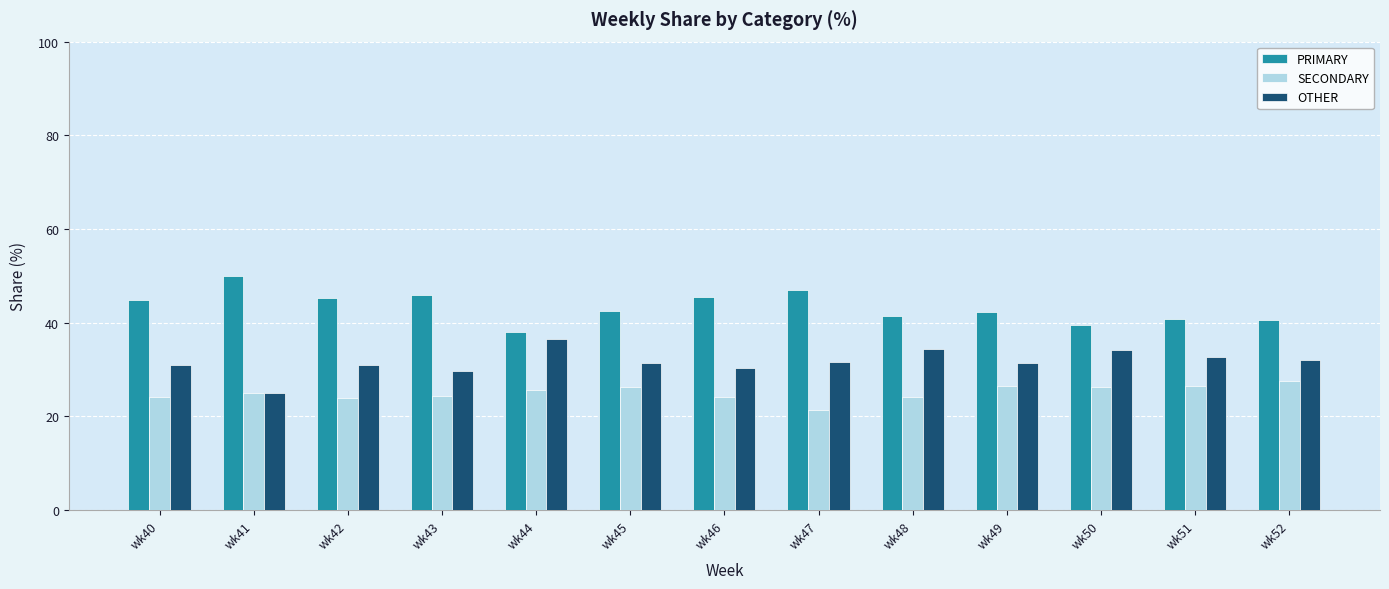

List the series in order of their overall mean, highest first.

PRIMARY, OTHER, SECONDARY